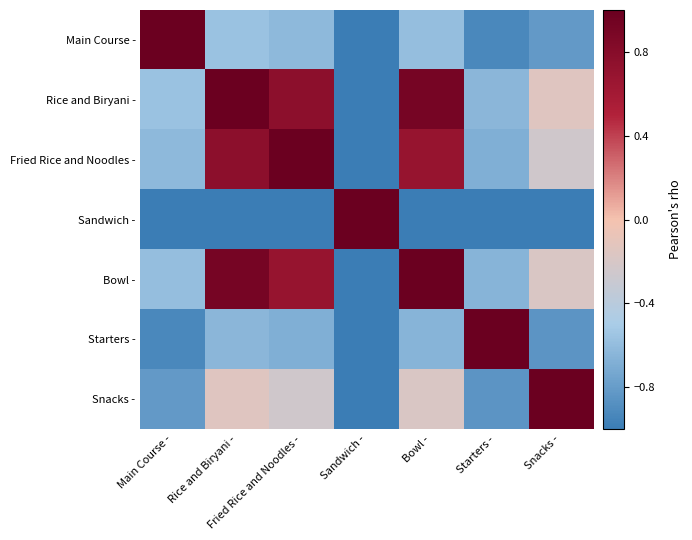

What is the spread (max minus min) of values at Snacks -?

2.0